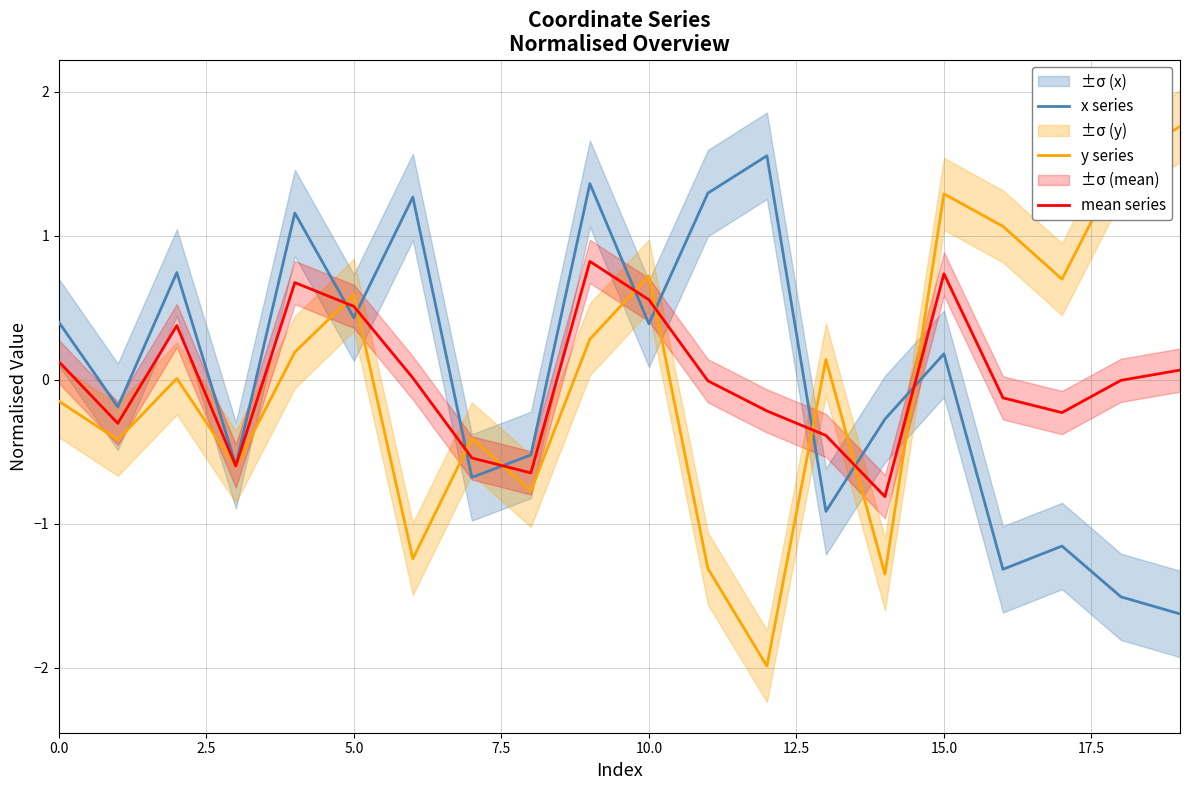

What are all the series names shown in the legend?

x series, y series, mean series